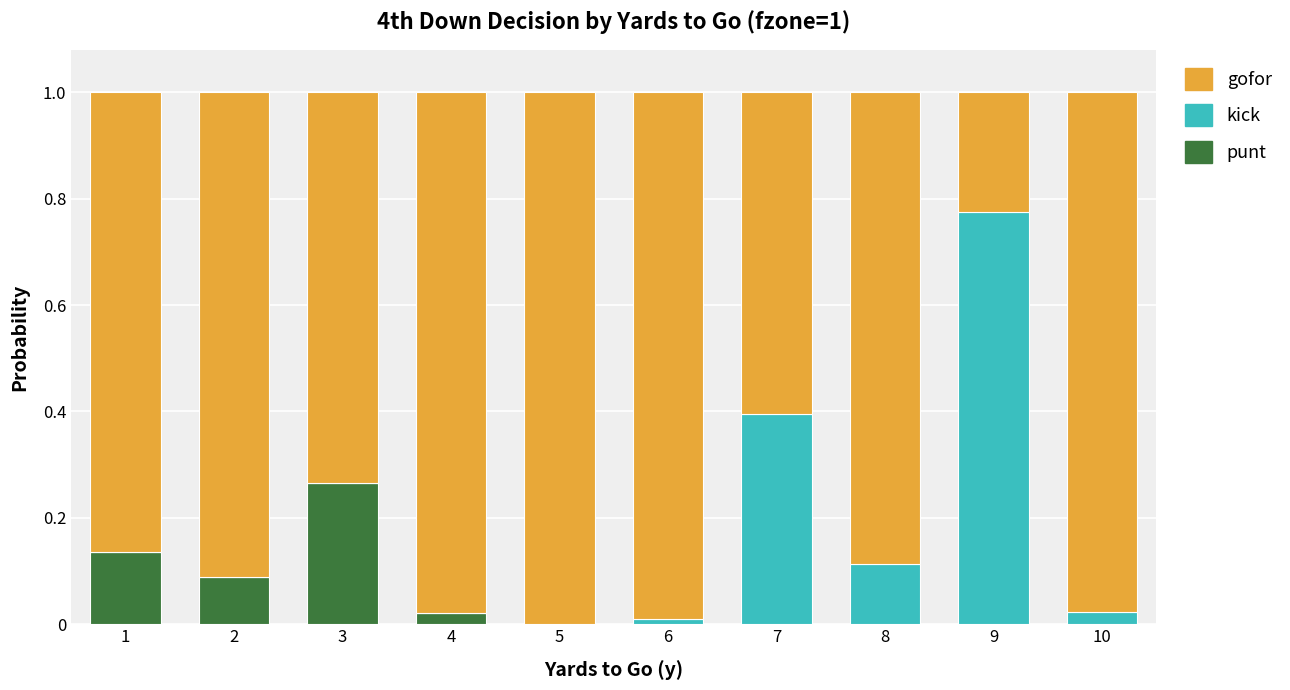

At which label does punt reach its peak?

3